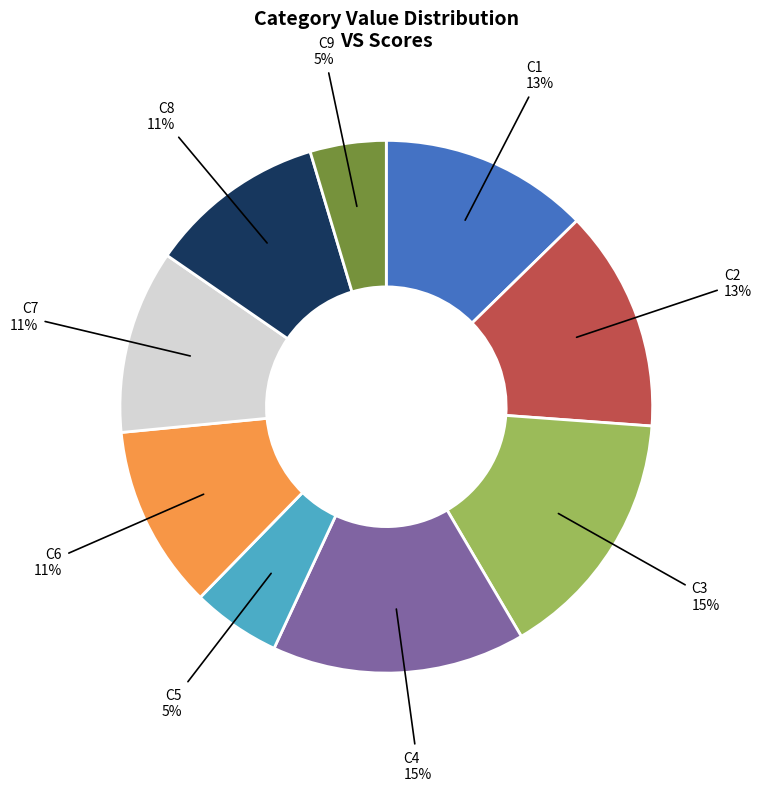

How many segments does this pie chart have?

9